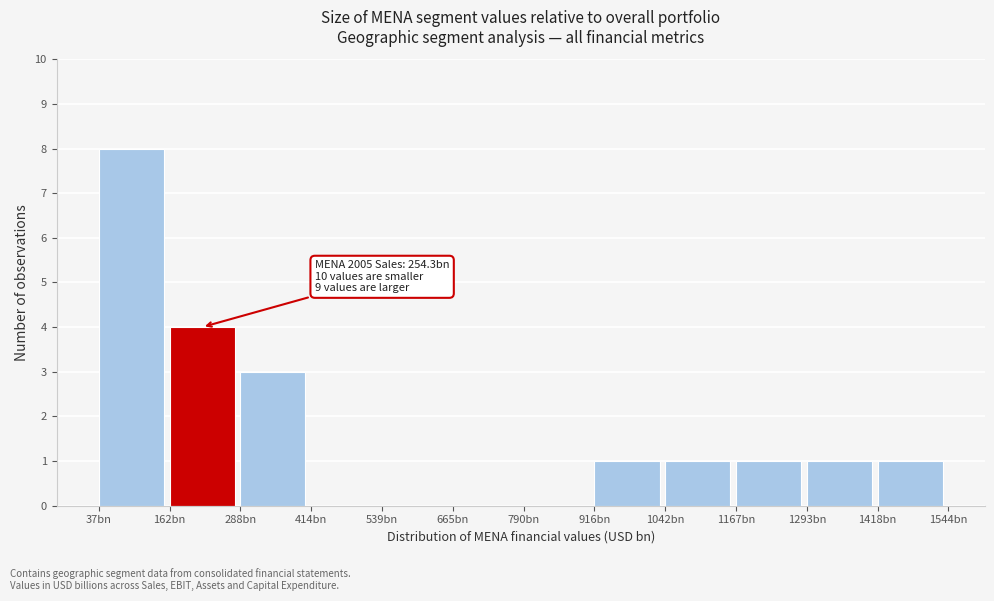

Reading right to left, extract all data points from this chart.

1418bn=1	1293bn=1	1167bn=1	1042bn=1	916bn=1	790bn=0	665bn=0	539bn=0	414bn=0	288bn=3	162bn=4	37bn=8